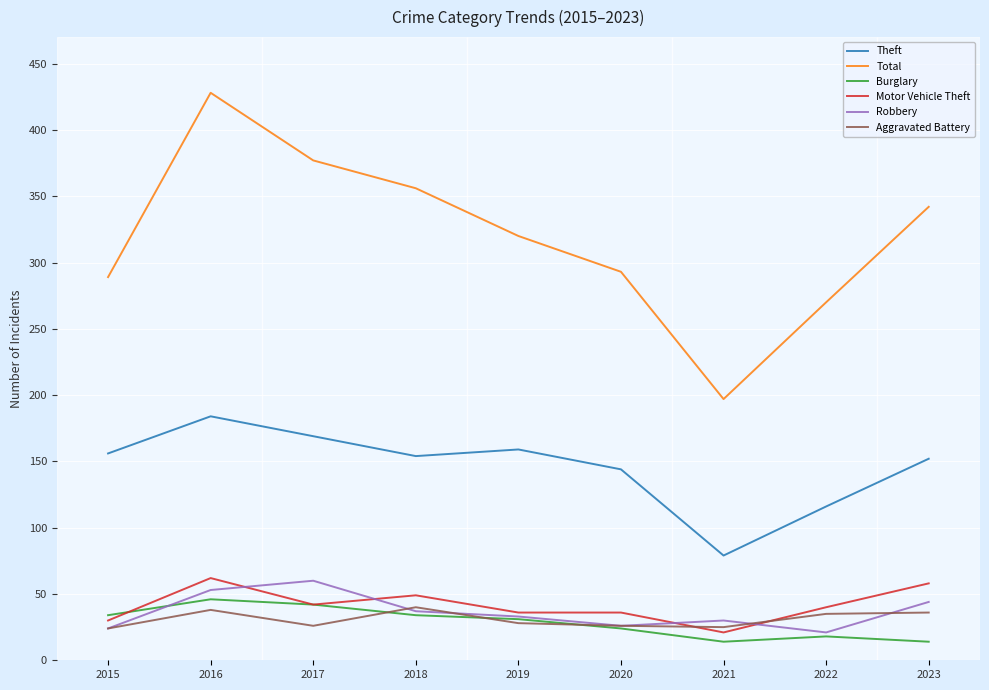

Where is the first local minimum for Total?

2021